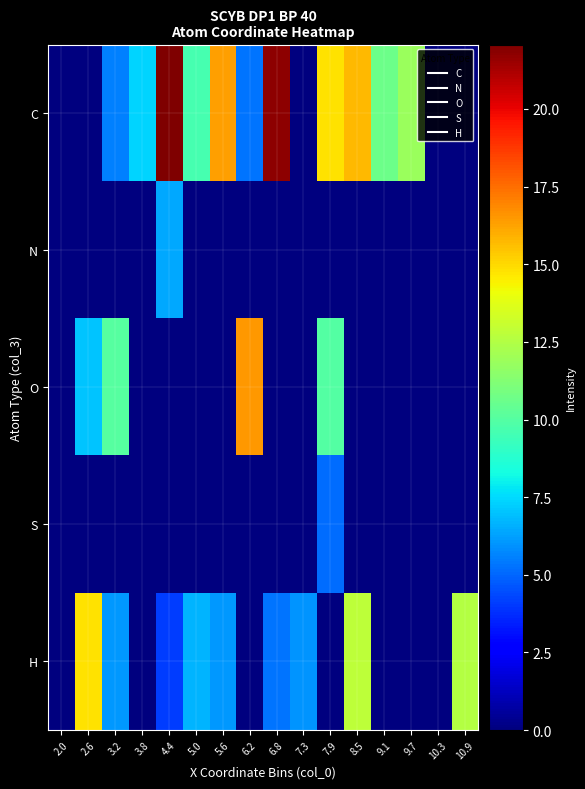

Between 3.8 and 5.0, which series saw the biggest shift?

H